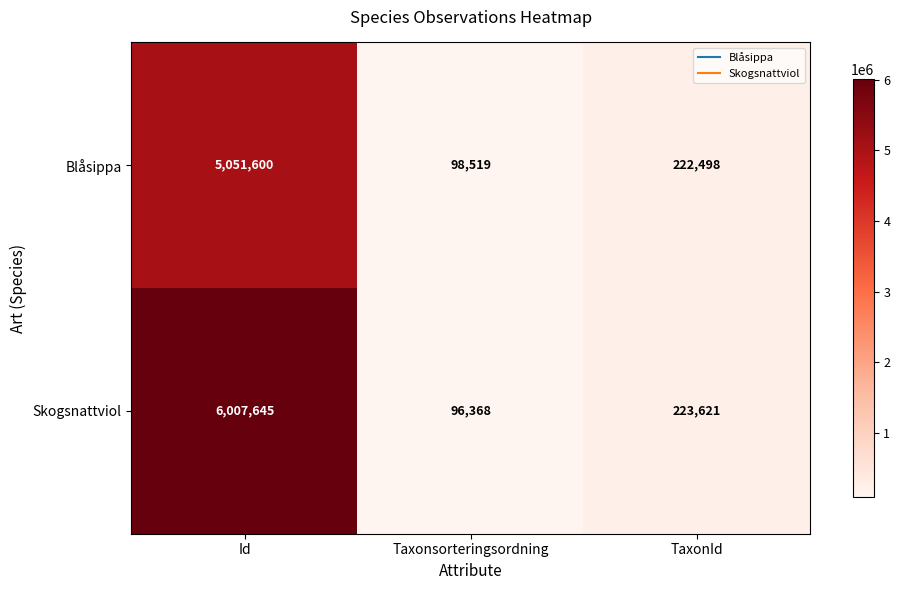

Which series has the largest range (max minus min)?

Skogsnattviol